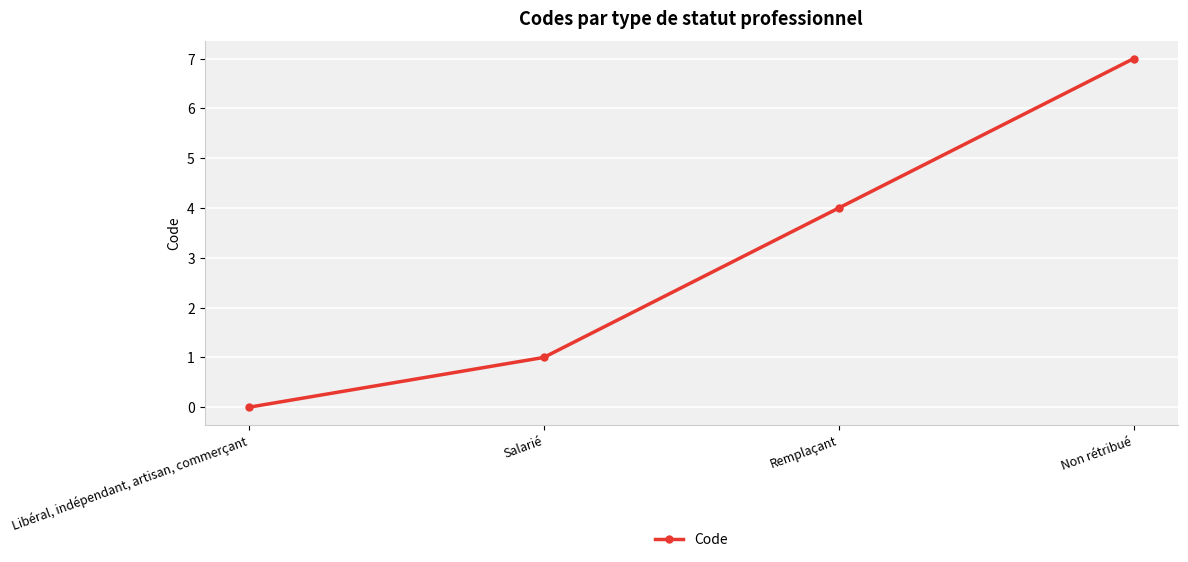

What position from the right is Salarié?

3